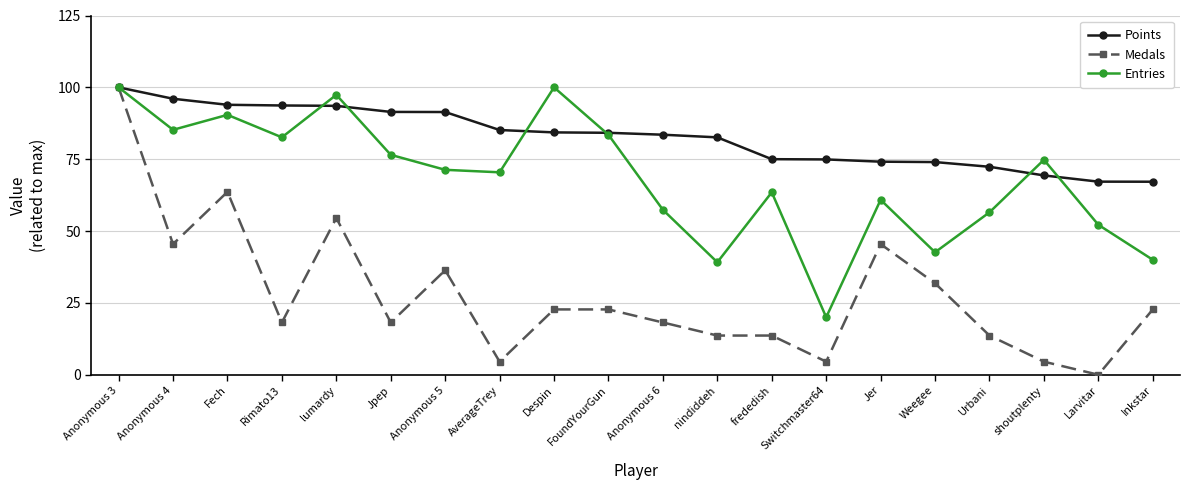

At which label does Medals reach its minimum?

Larvitar